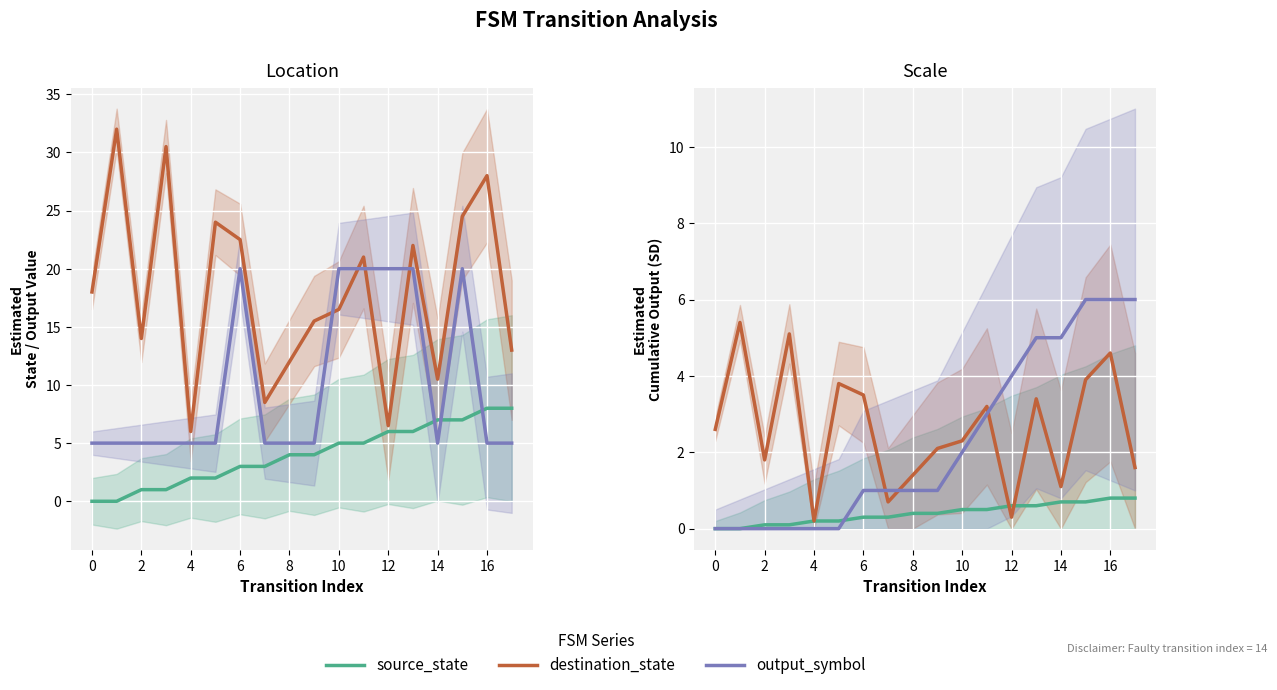

Is it true that source_state equals 0.6 at 13?

True